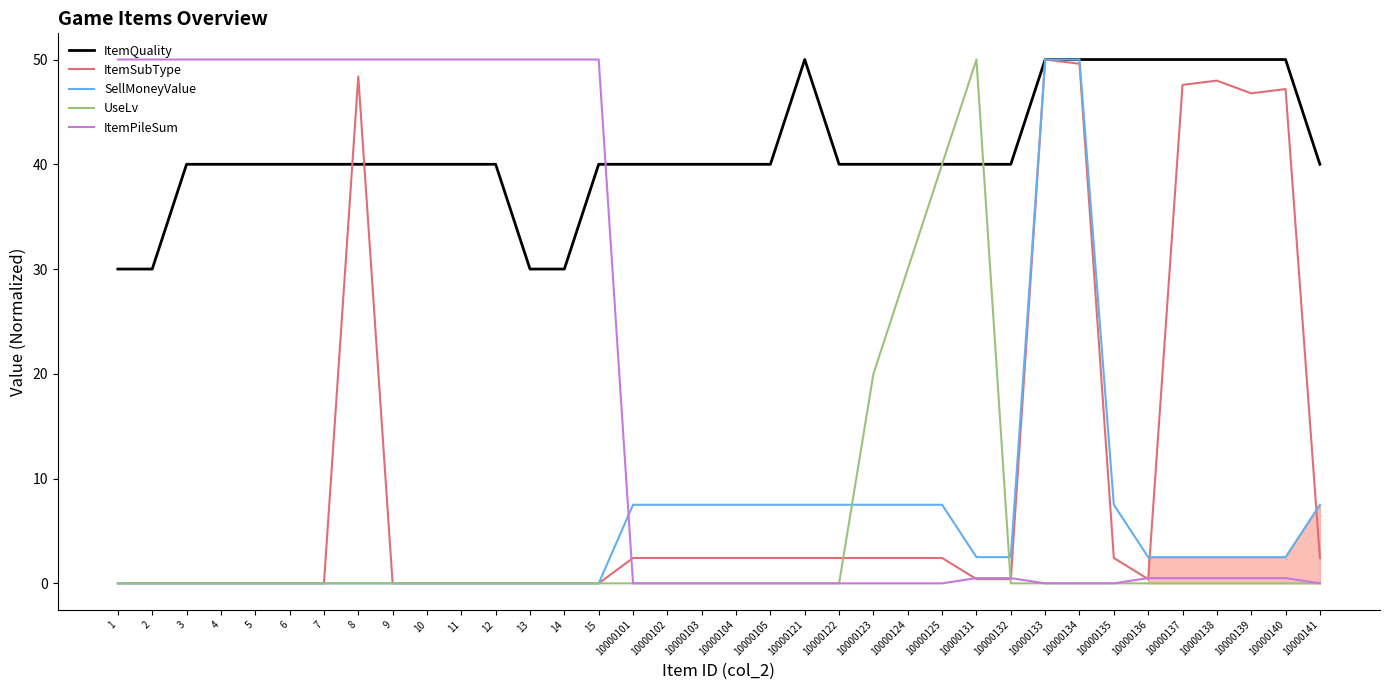

The ItemSubType series shows 2.4 at 10000122. True or false?

True